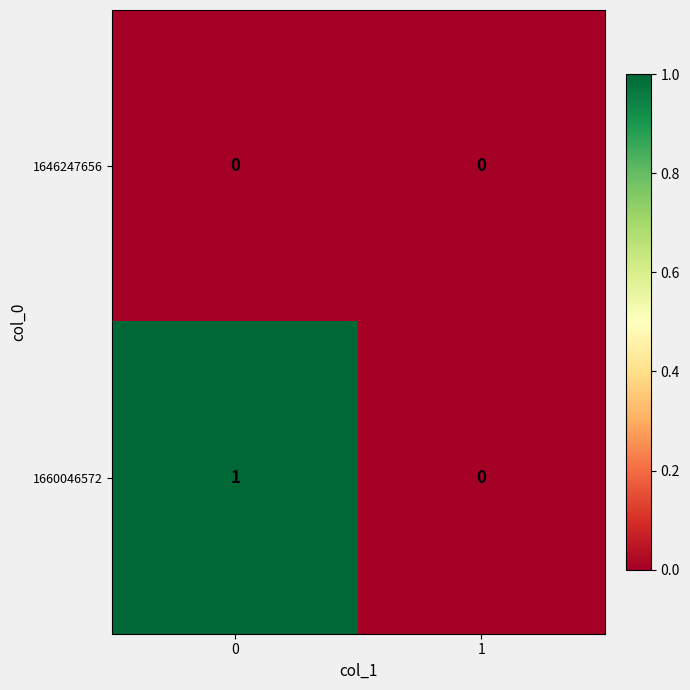

Which series has the widest spread of values?

1660046572